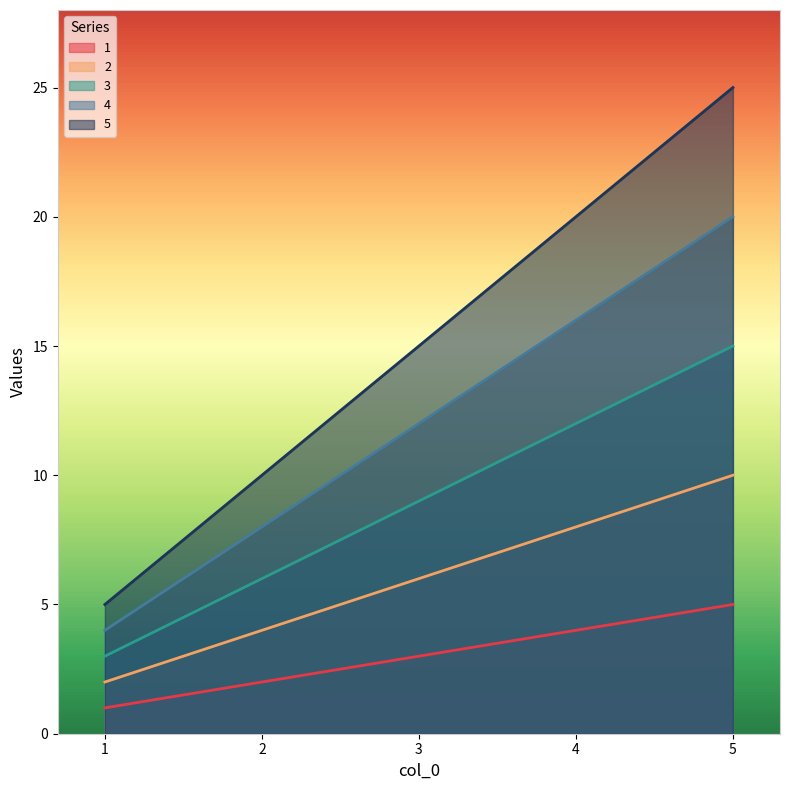

Is it true that 2 equals 4 at 2?

True